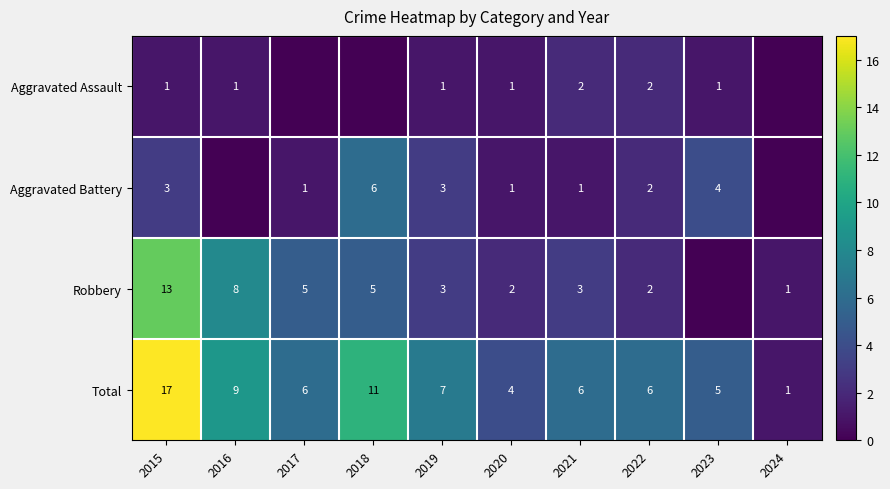

At 2015, list the series in order from largest to smallest.

Total, Robbery, Aggravated Battery, Aggravated Assault